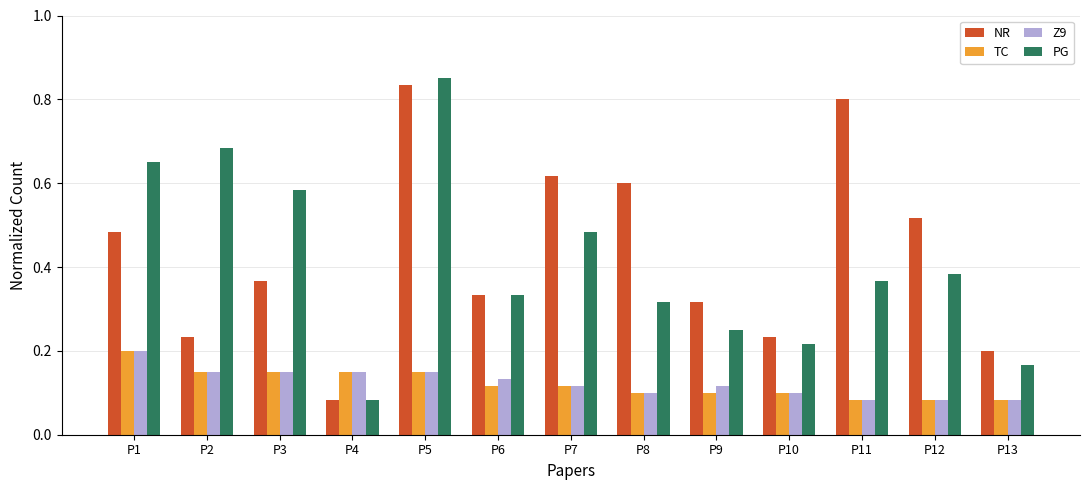

What is the sum of all PG values?

5.4